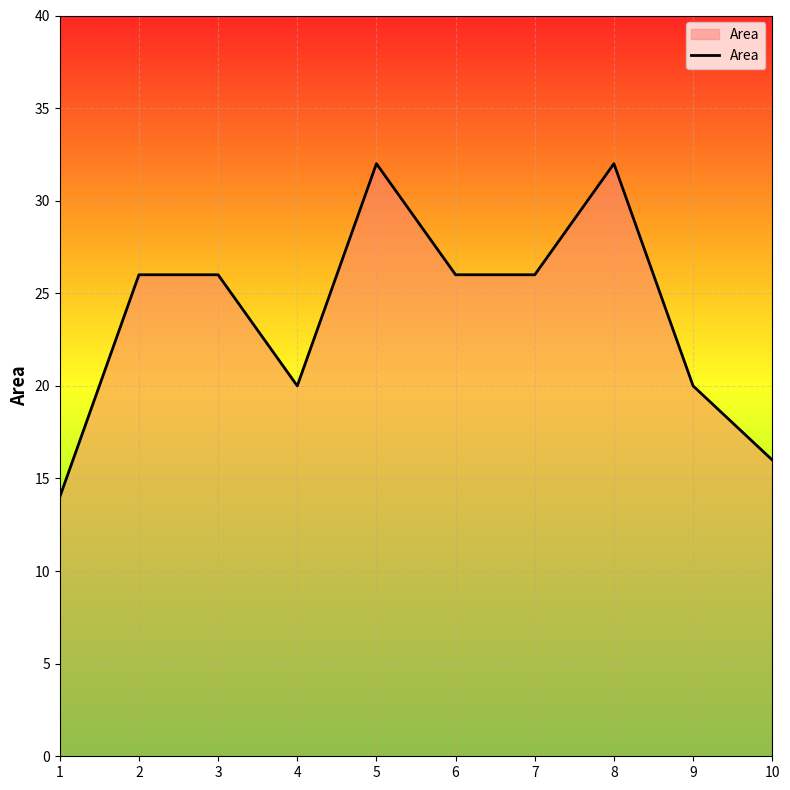

What is the difference between the maximum and minimum values?

18